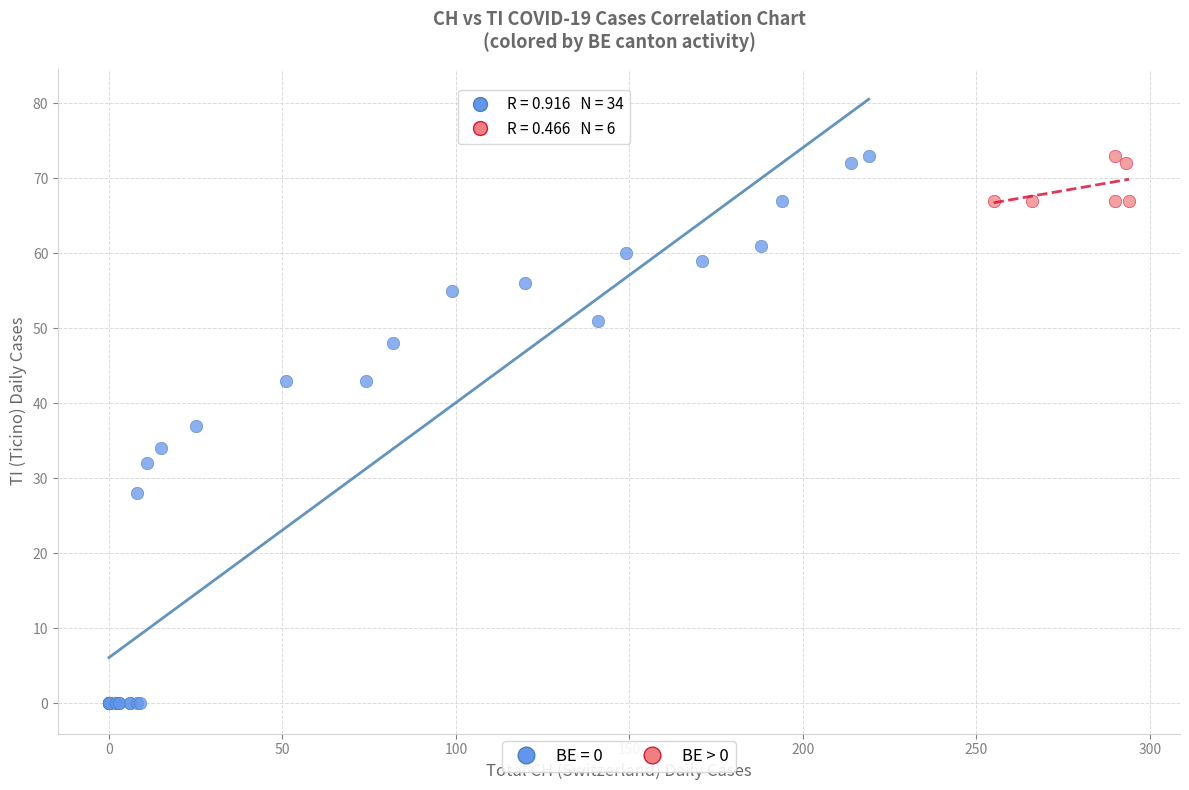

Which series has the largest Y range (max minus min)?

BE = 0